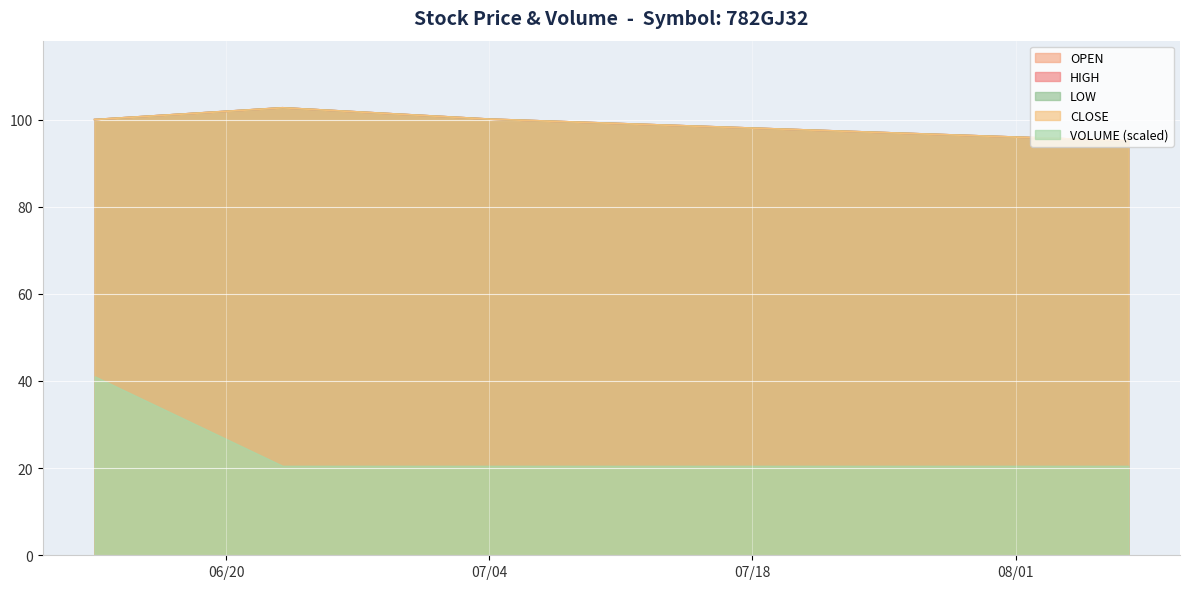

What is the maximum value shown in the chart?

102.7